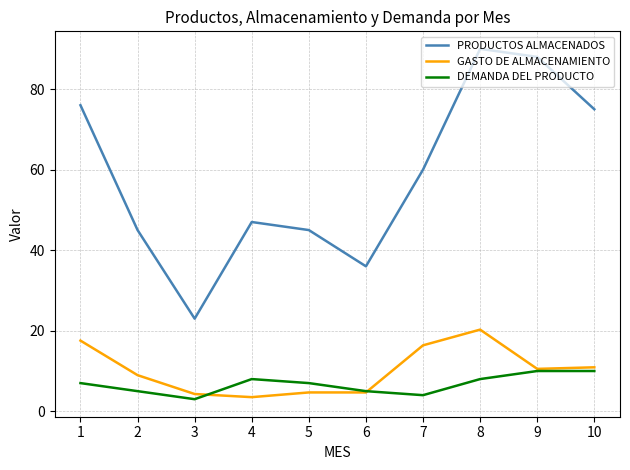

Count the DEMANDA DEL PRODUCTO values in the range 5 to 8.

6